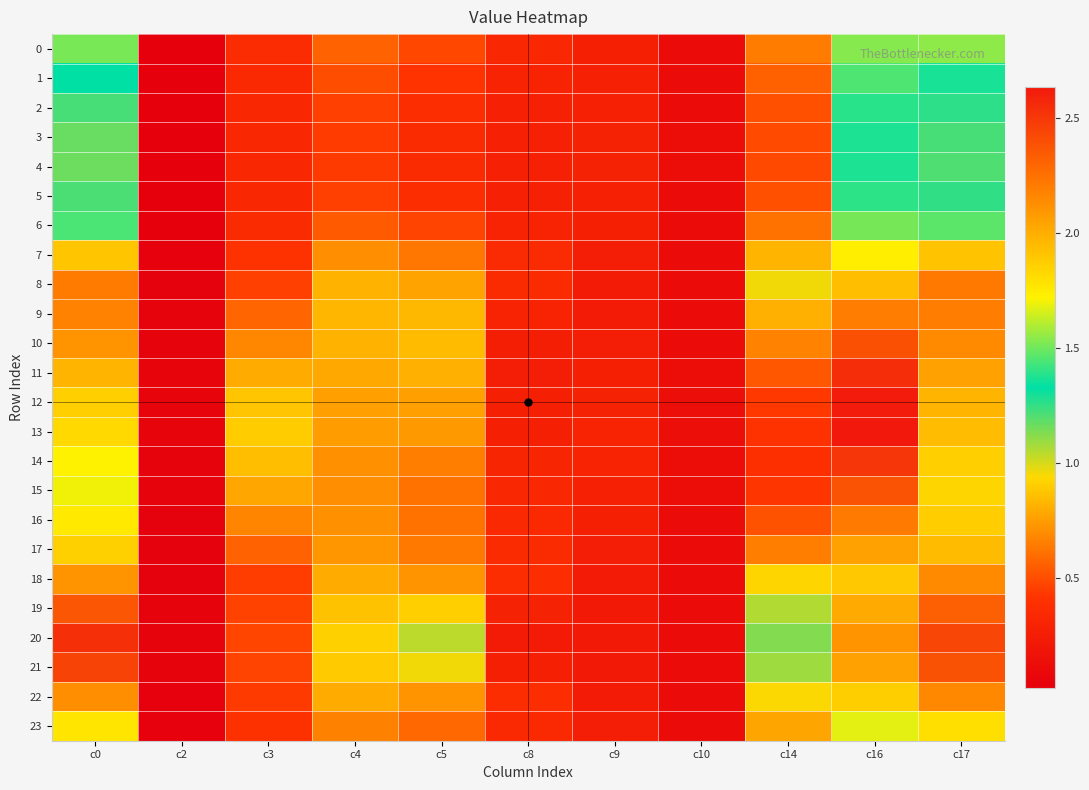

What is the total value across all series at c2?

1.0